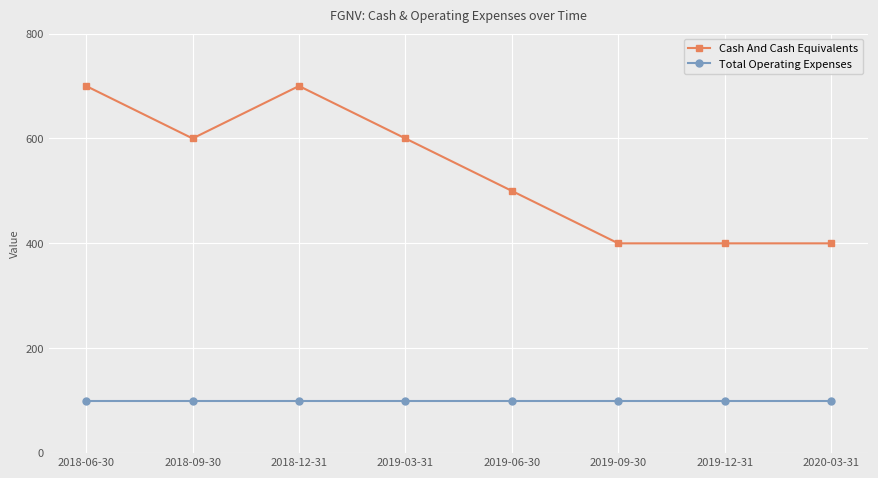

How many categories are shown in the chart?

8